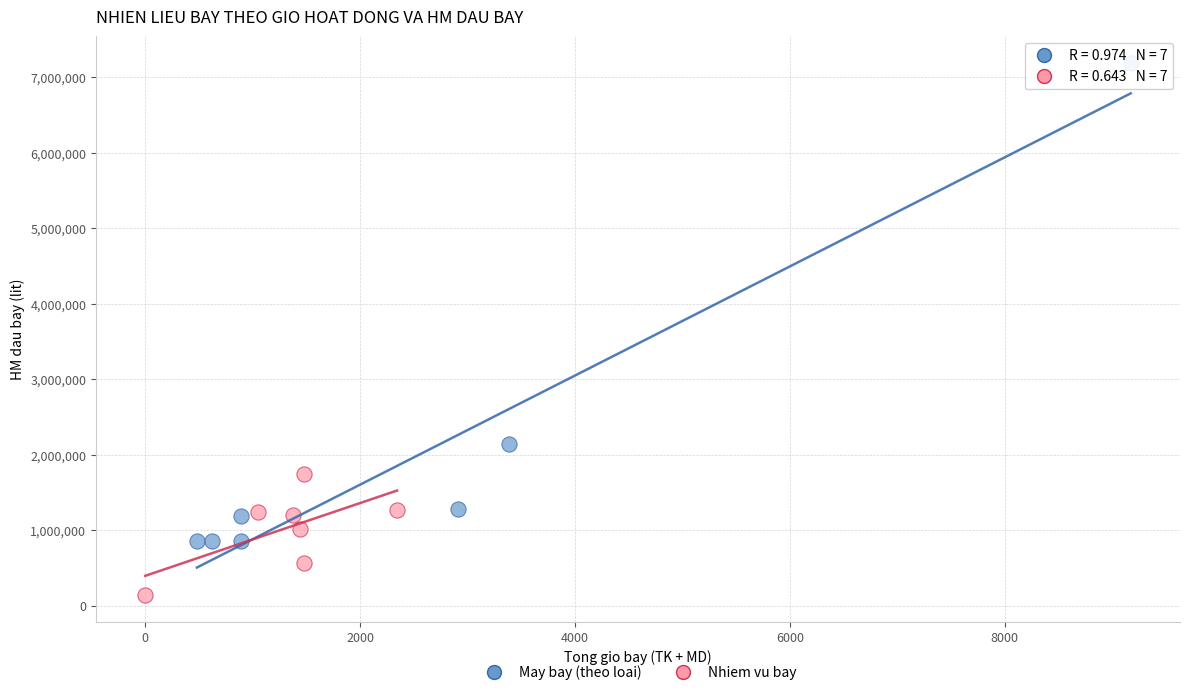

Which series contains the highest Y value?

May bay (theo loai)